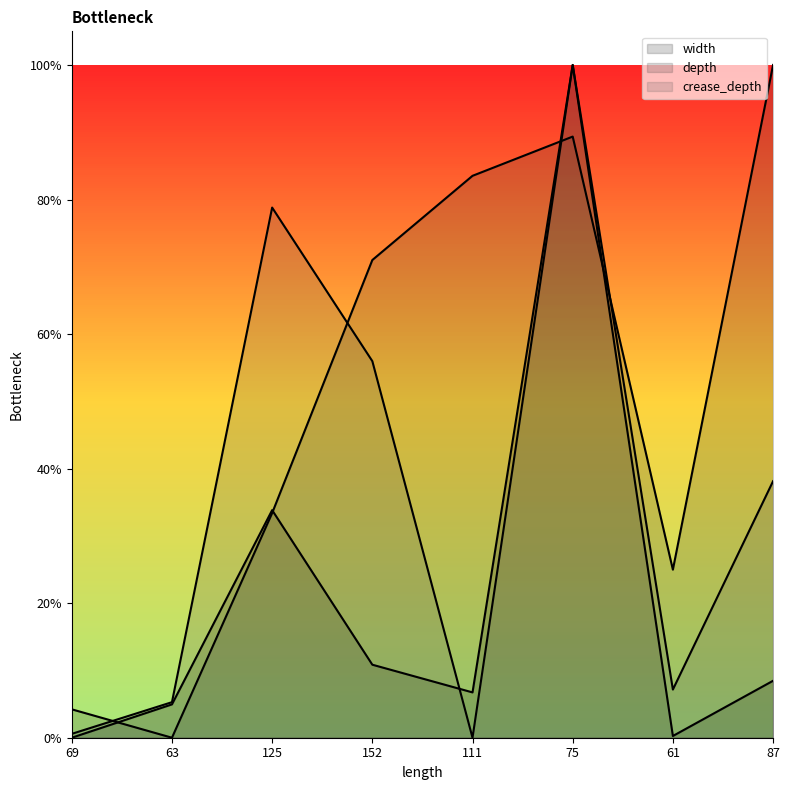

At which label does width reach its peak?

75